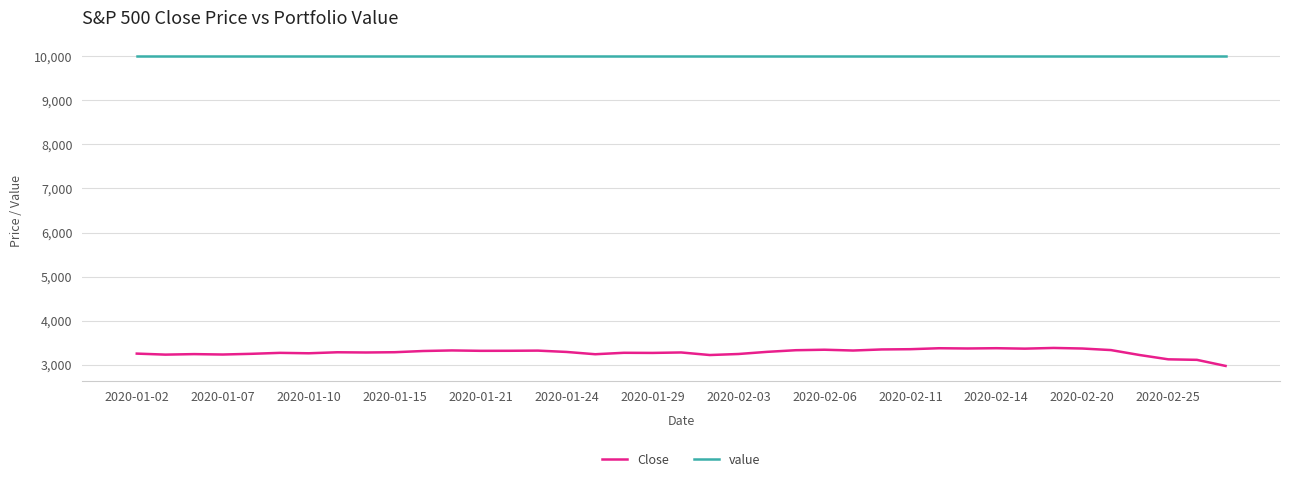

True or false: Close and value cross at least once.

False